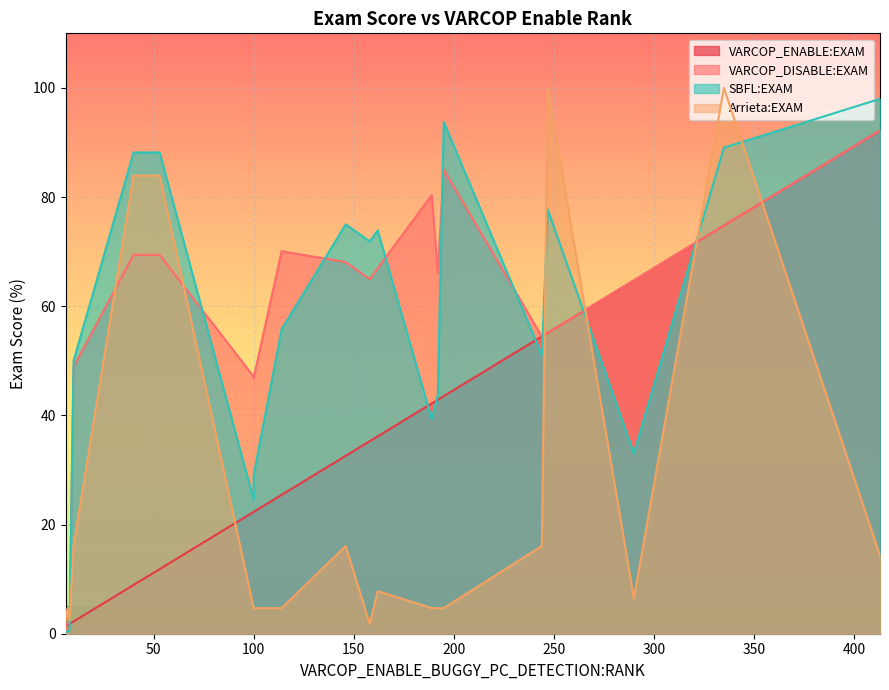

How many categories are shown in the chart?

20